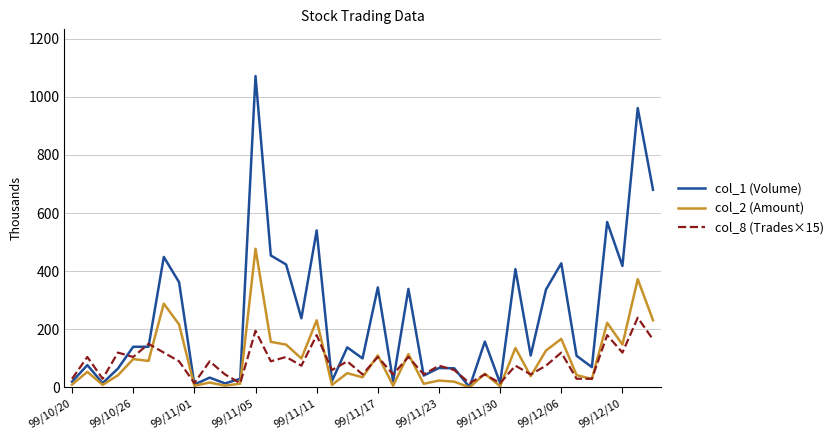

Which series has the largest range (max minus min)?

col_1 (Volume)